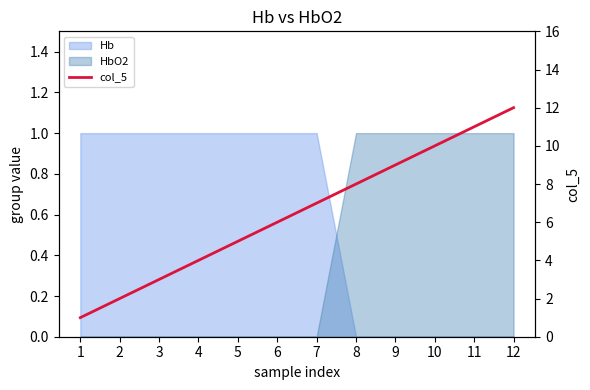

The value at 9 is 12. True or false?

False